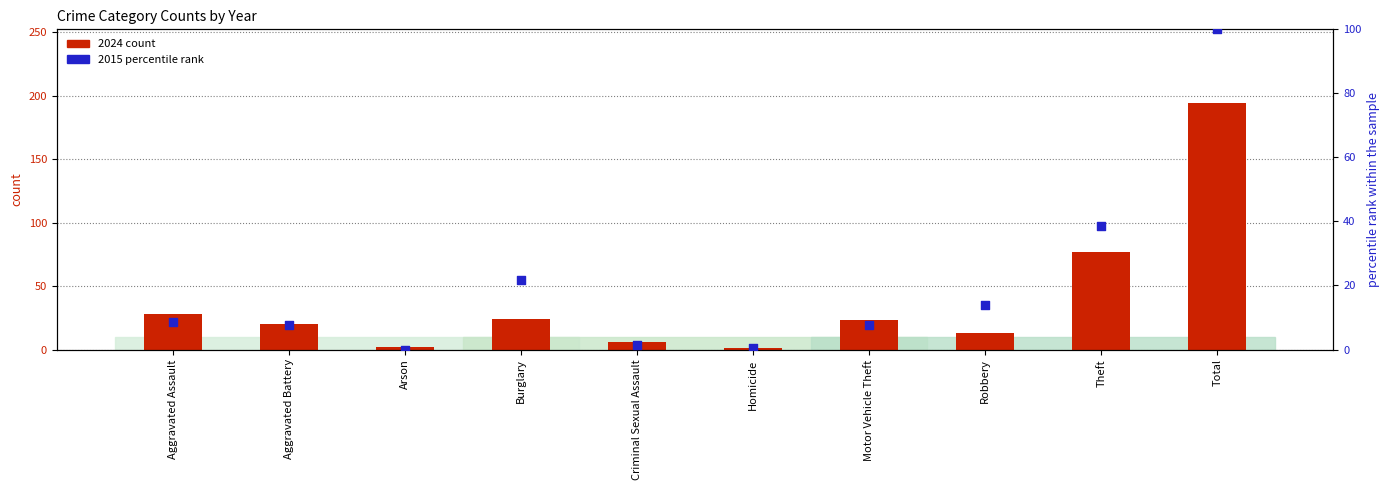

Is the value of 2015 percentile rank at Total greater than the value of 2024 count at Aggravated Assault?

Yes